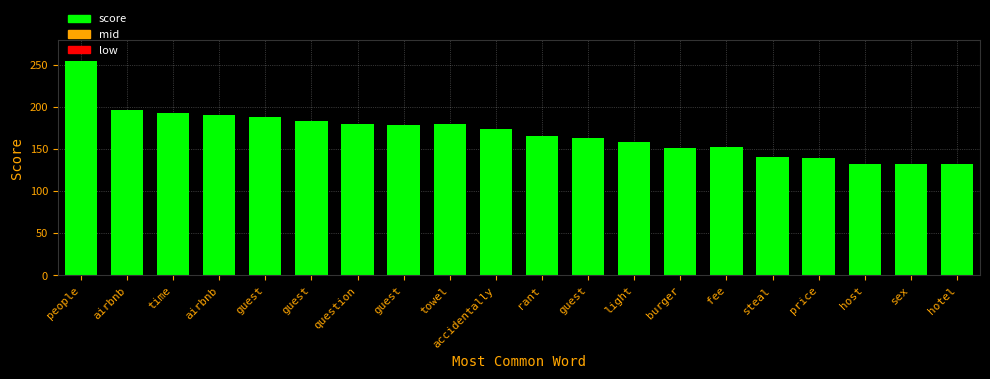

Which category has the highest value across all series?

people